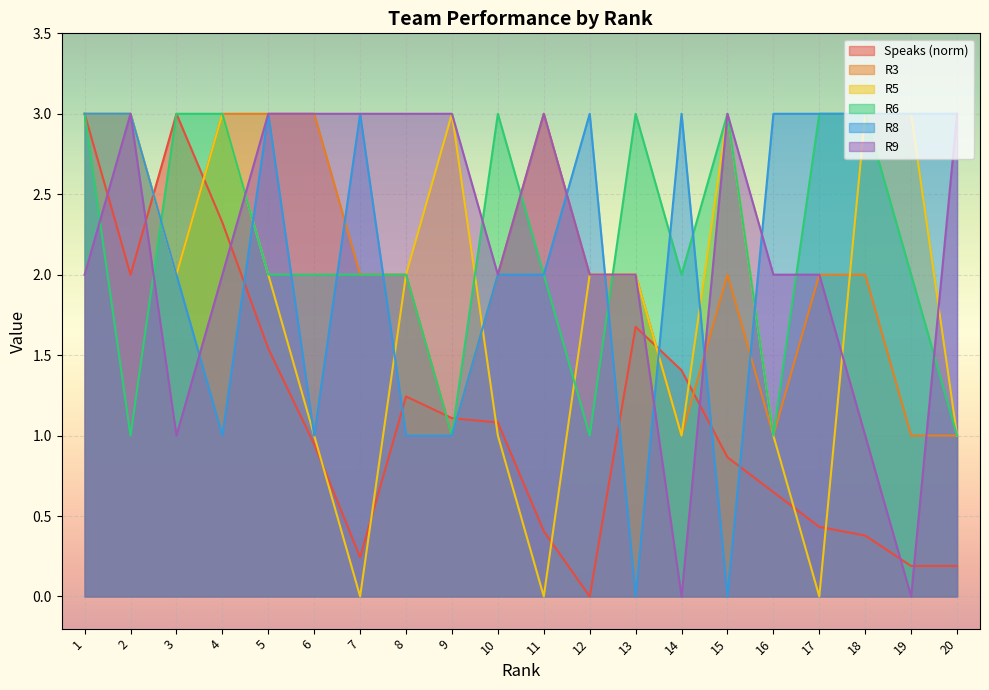

What is the sum of all R6 values?

43.0